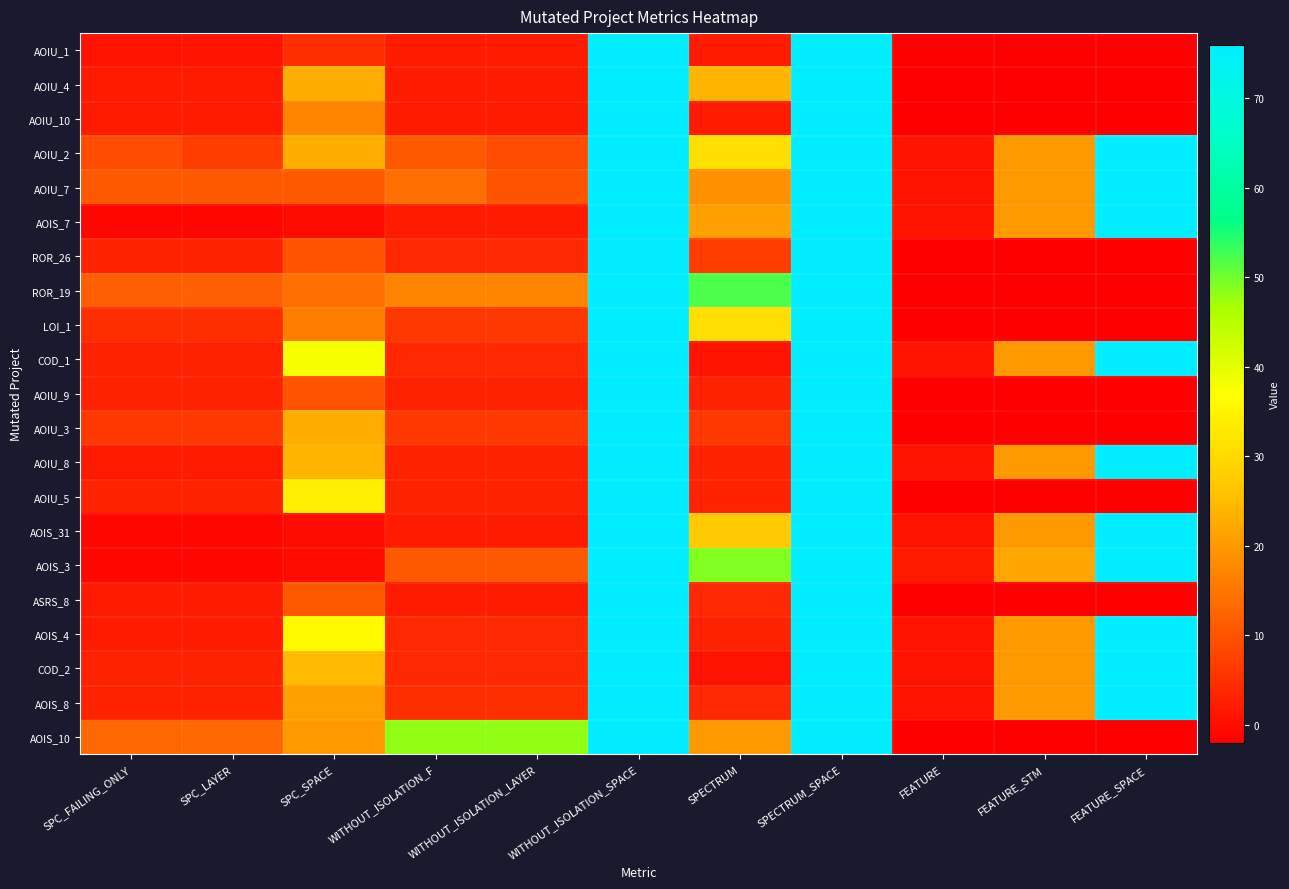

At how many categories does at least one series exceed 55?

3